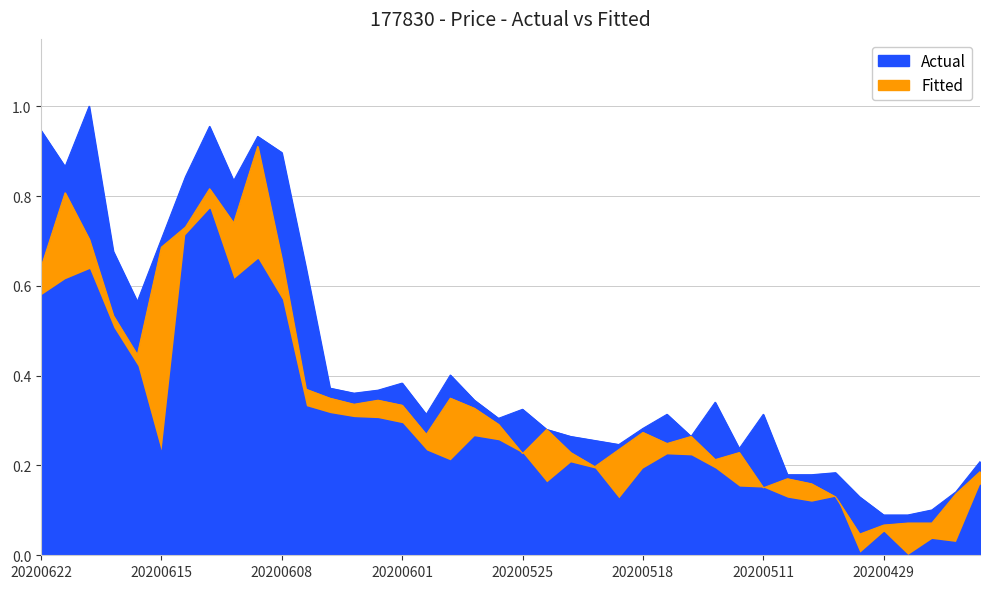

Reading right to left, transcribe all the data shown in this chart.

시가: 0.2	0.1	0.1	0.1	0.1	0.0	0.1	0.2	0.2	0.2	0.2	0.2	0.3	0.2	0.3	0.2	0.2	0.2	0.3	0.2	0.3	0.3	0.3	0.3	0.3	0.3	0.3	0.3	0.4	0.7	0.9	0.7	0.8	0.7	0.7	0.4	0.5	0.7	0.8	0.6
고가: 0.2	0.1	0.1	0.1	0.1	0.1	0.2	0.2	0.2	0.3	0.2	0.3	0.3	0.3	0.3	0.2	0.3	0.3	0.3	0.3	0.3	0.3	0.4	0.3	0.4	0.4	0.4	0.4	0.6	0.9	0.9	0.8	1.0	0.8	0.7	0.6	0.7	1.0	0.9	0.9